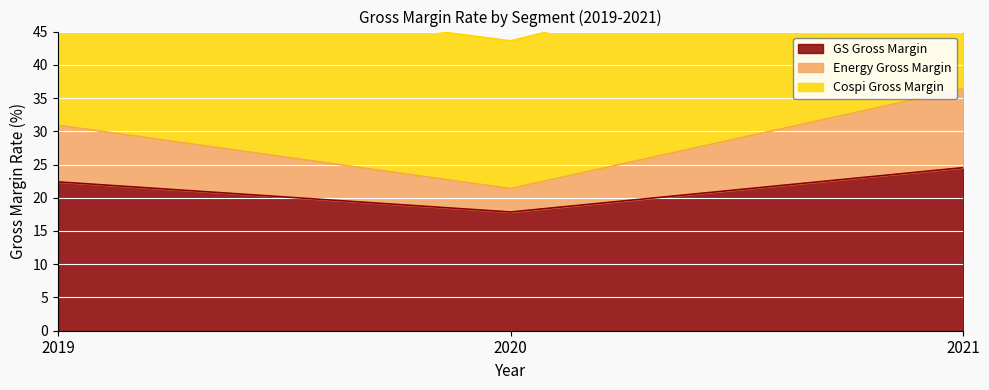

At which label does GS Gross Margin reach its minimum?

2020